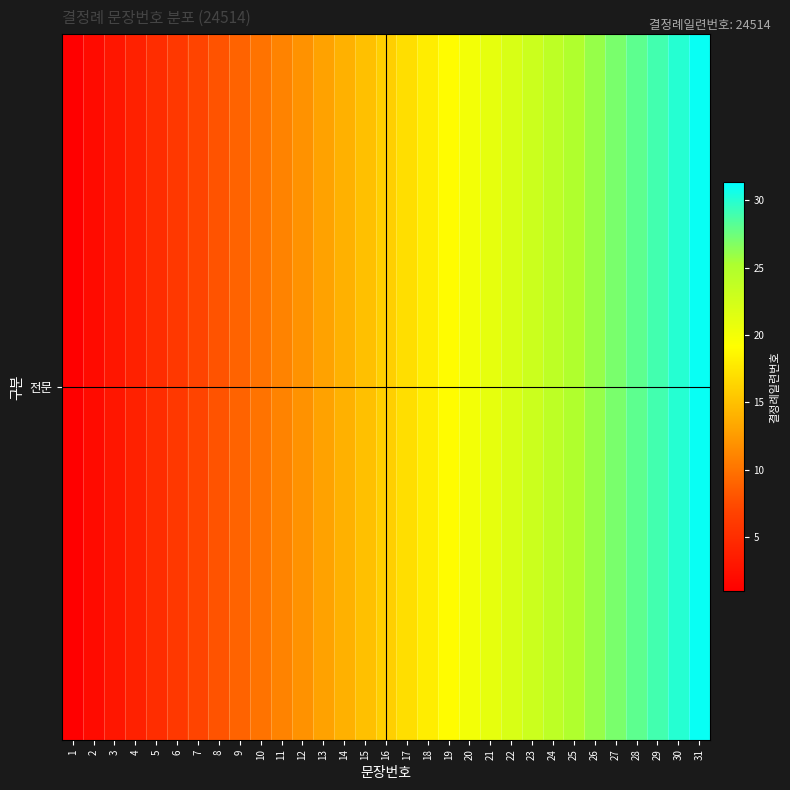

What is the change in value from 5 to 28?

+23